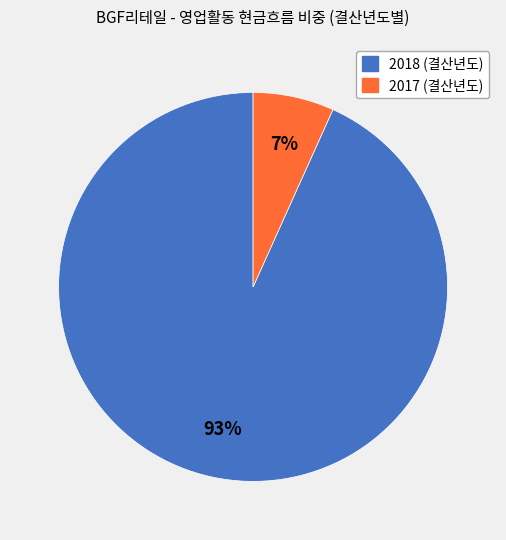

Is it true that 2018 is 99% of the pie?

False